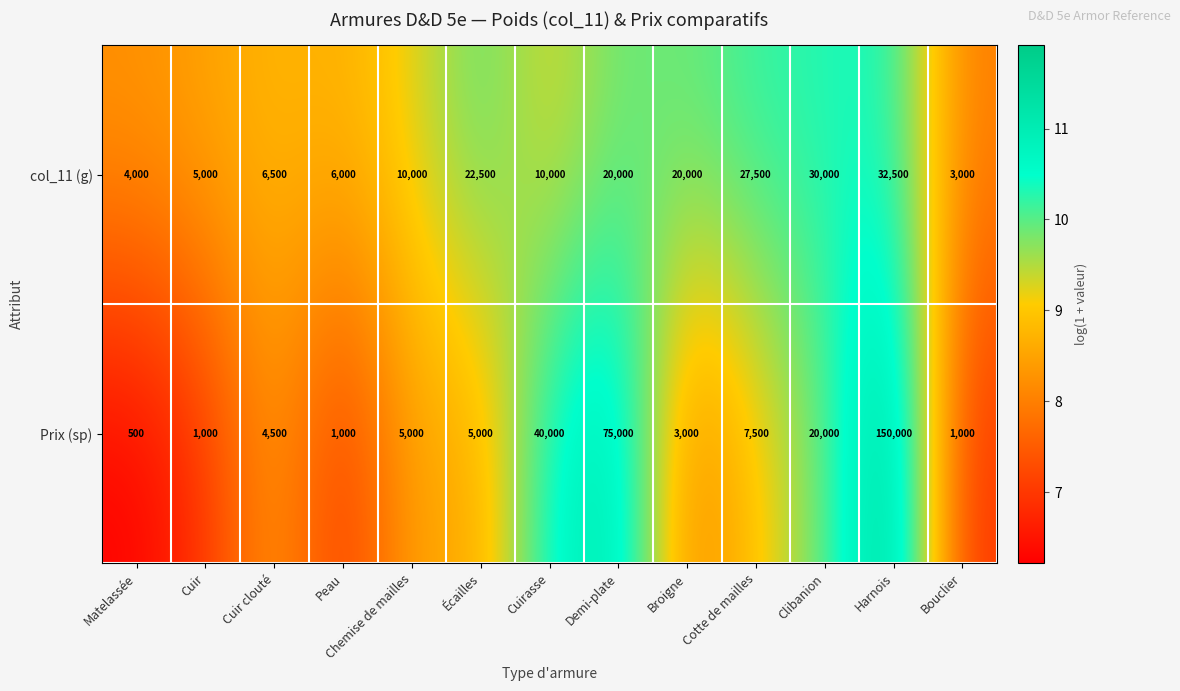

What is the approximate value of Prix (sp) at Cuir clouté?

4500